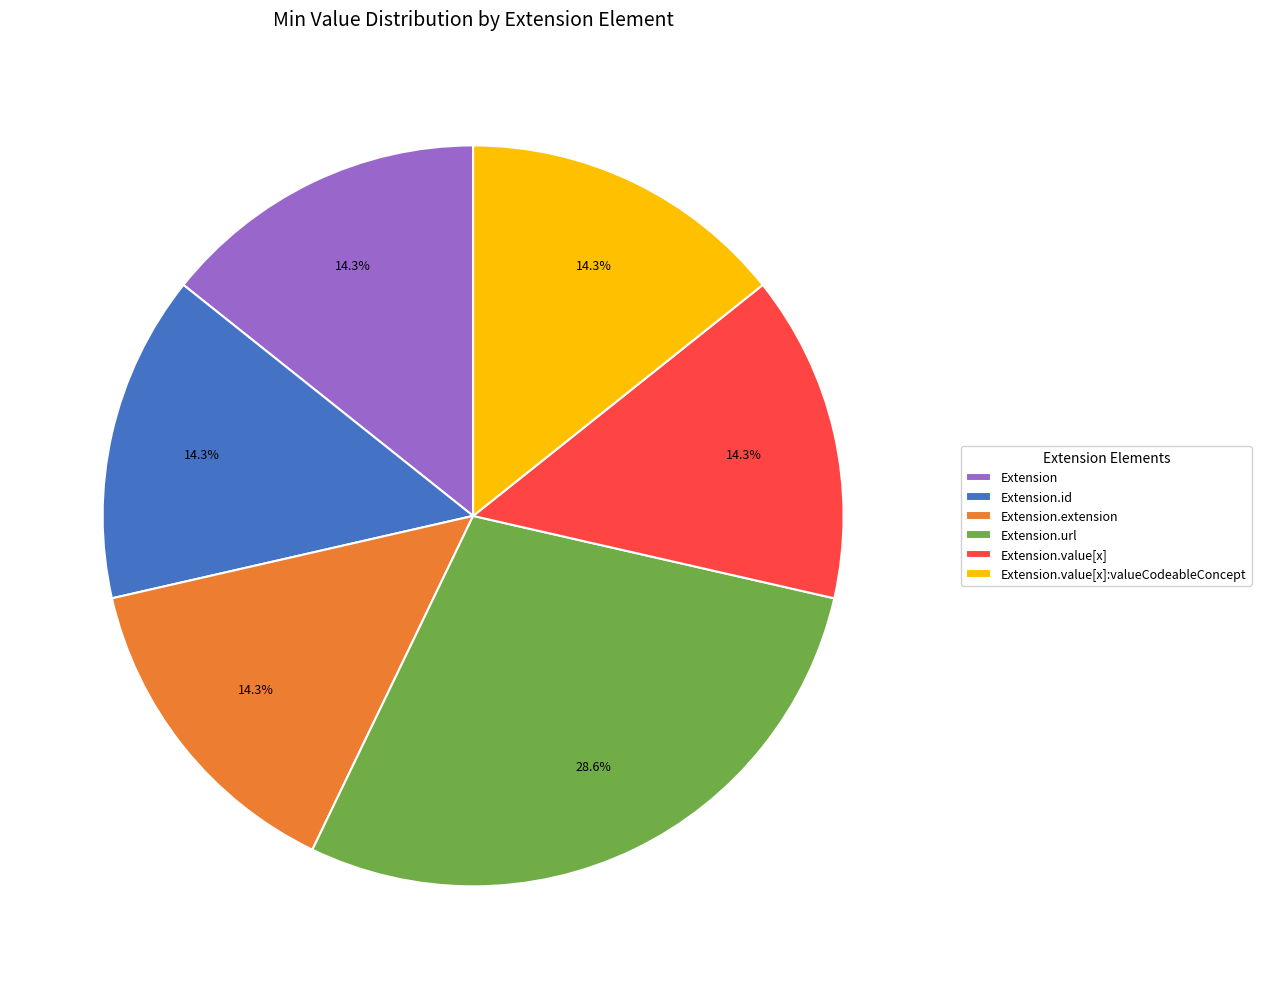

To the nearest percent, what is the average slice percentage?

17%